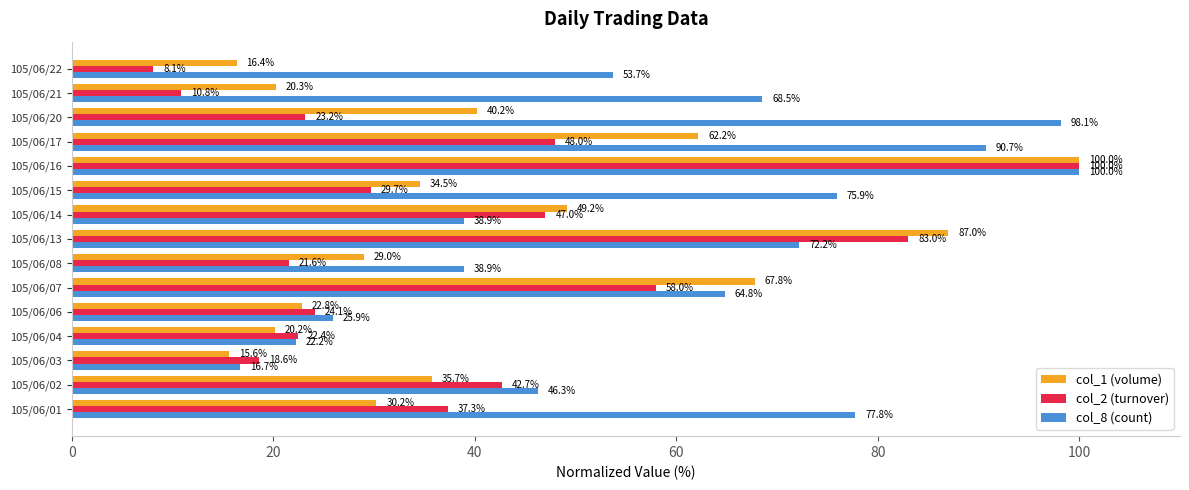

True or false: col_1 (volume) has a value of 3.2 at 105/06/03.

False